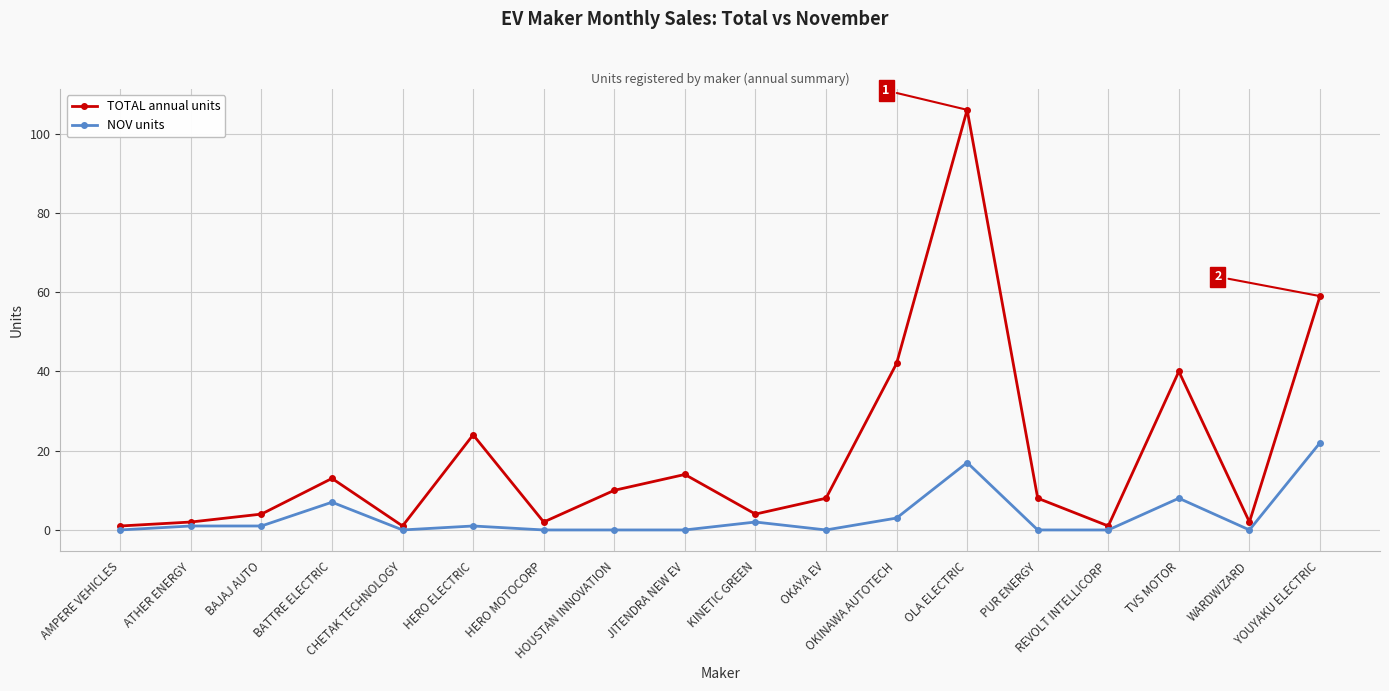

How many interior local valleys does the TOTAL annual units series have?

5